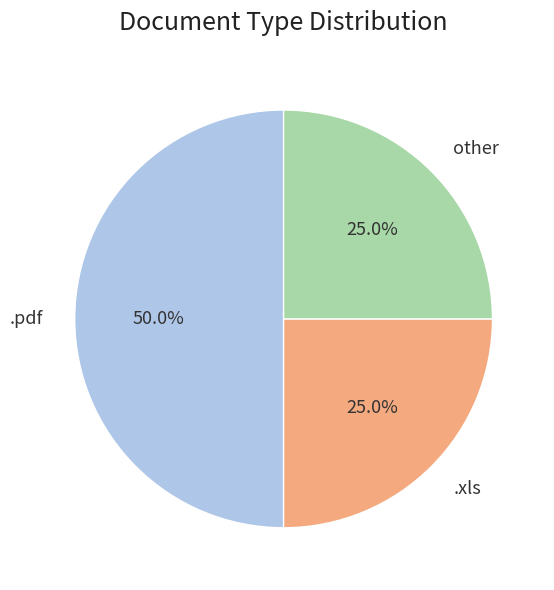

Approximately how many times larger is the value at .pdf compared to other?

2.0